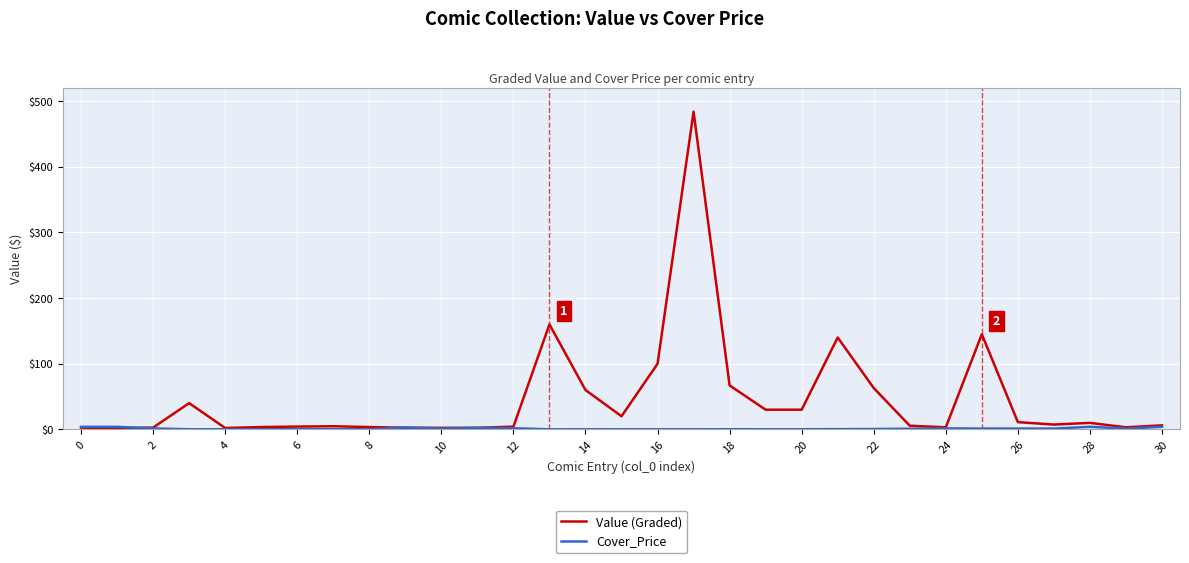

Which series has the largest total across all categories?

Value (Graded)